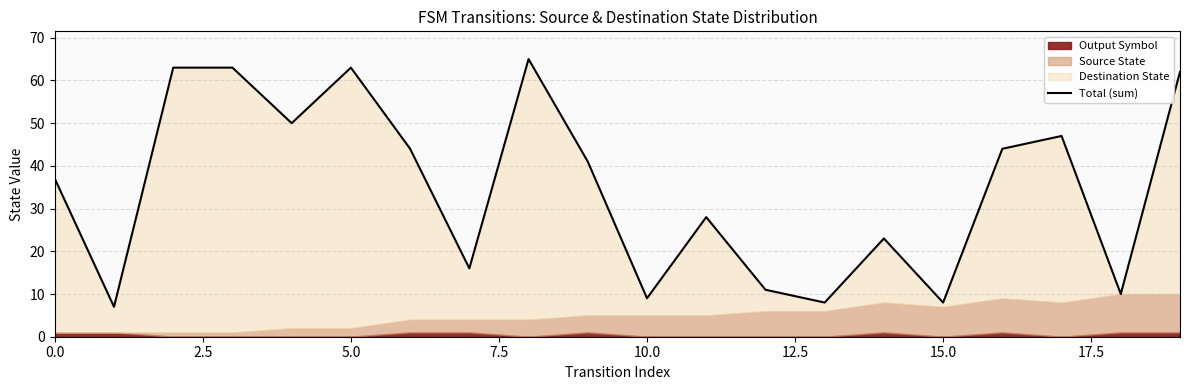

What is the difference between the second highest and minimum values?

56